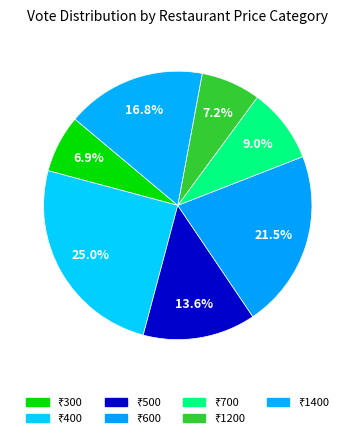

How many slices are in this pie chart?

7